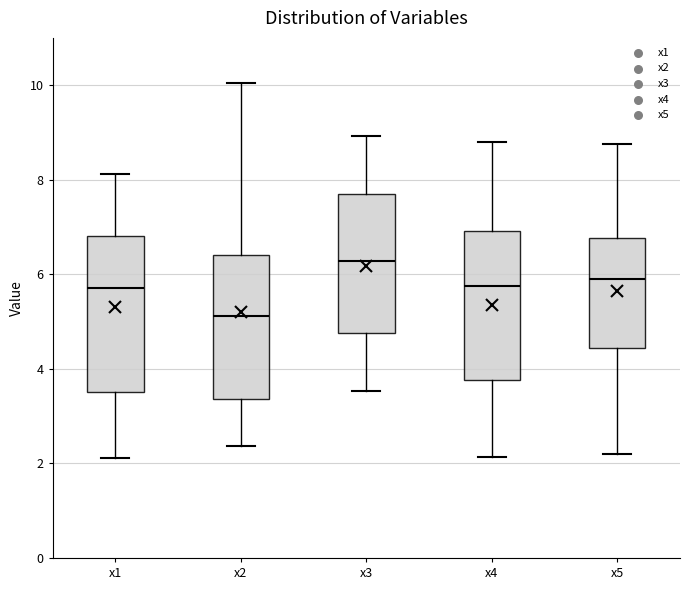

Where does the median line of the box for x3 sit on the y-axis? The values are not printed on the chart, so give them approximately, as read against the axis.

6.2